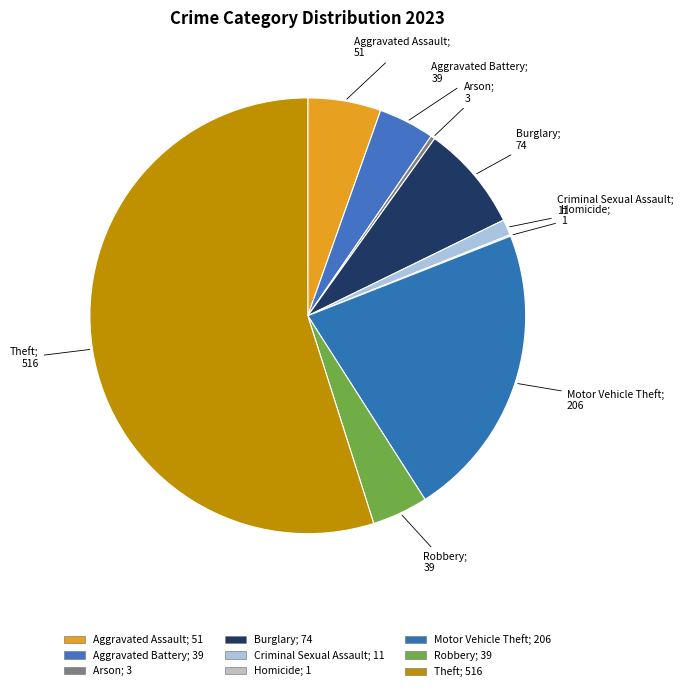

What percentage is the Robbery slice, to the nearest percent?

4%